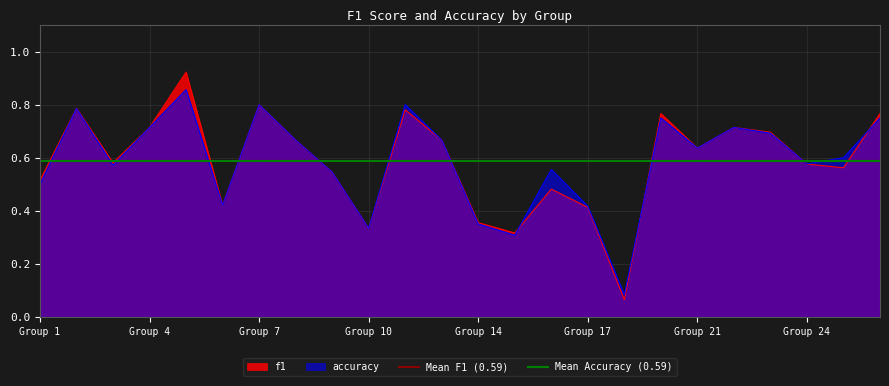

How many lines are shown in the chart?

2